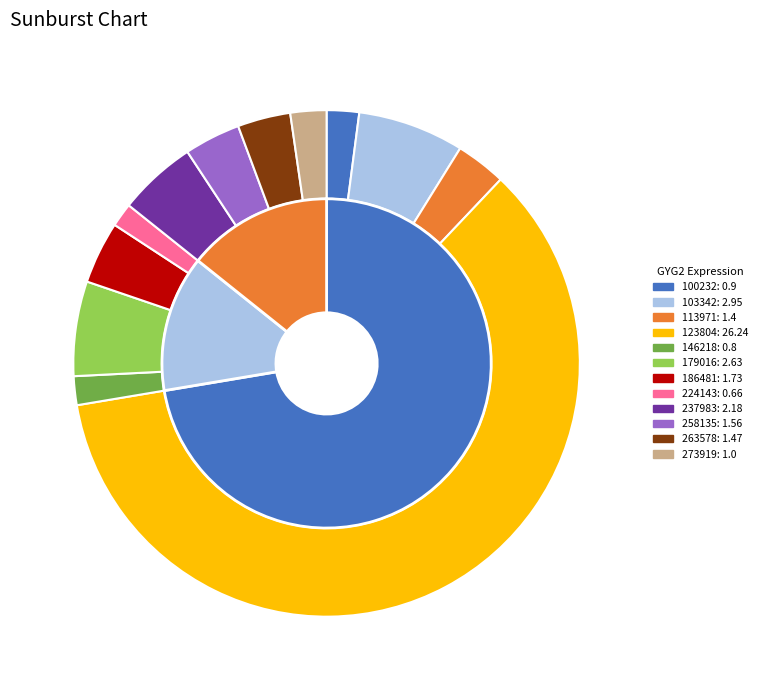

What is the change in value from 113971 to 146218?

-0.6